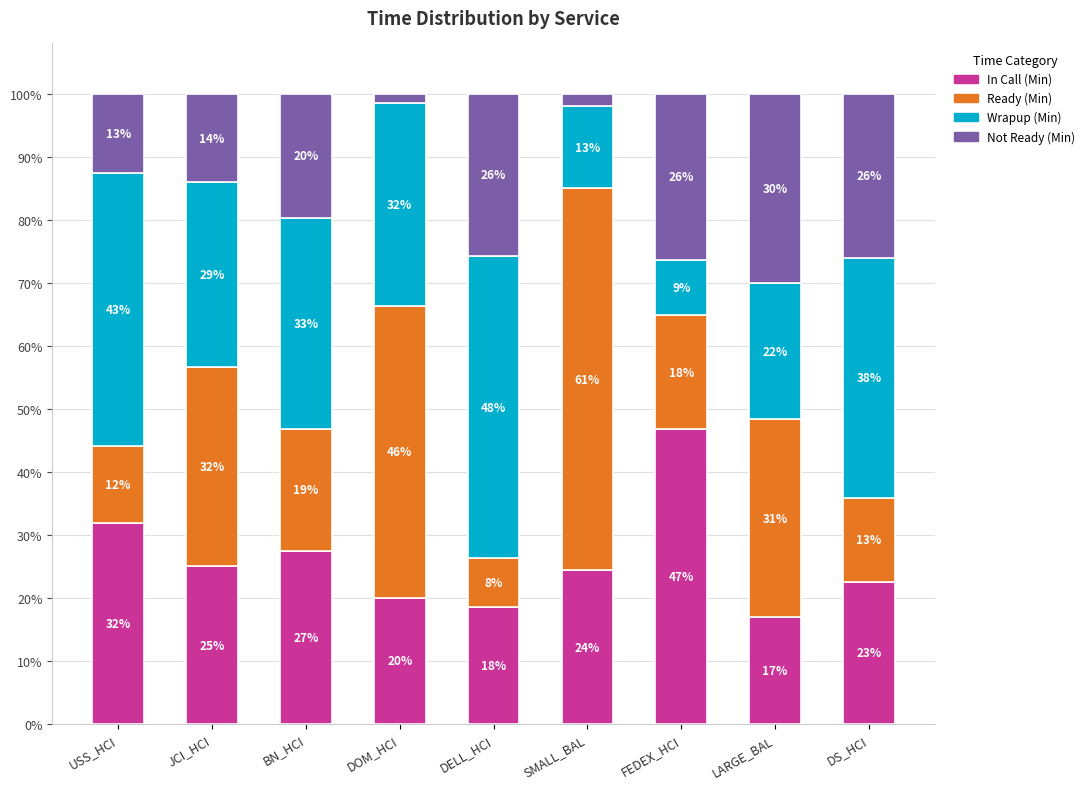

What is the total value across all series at DS_HCI?

100.0